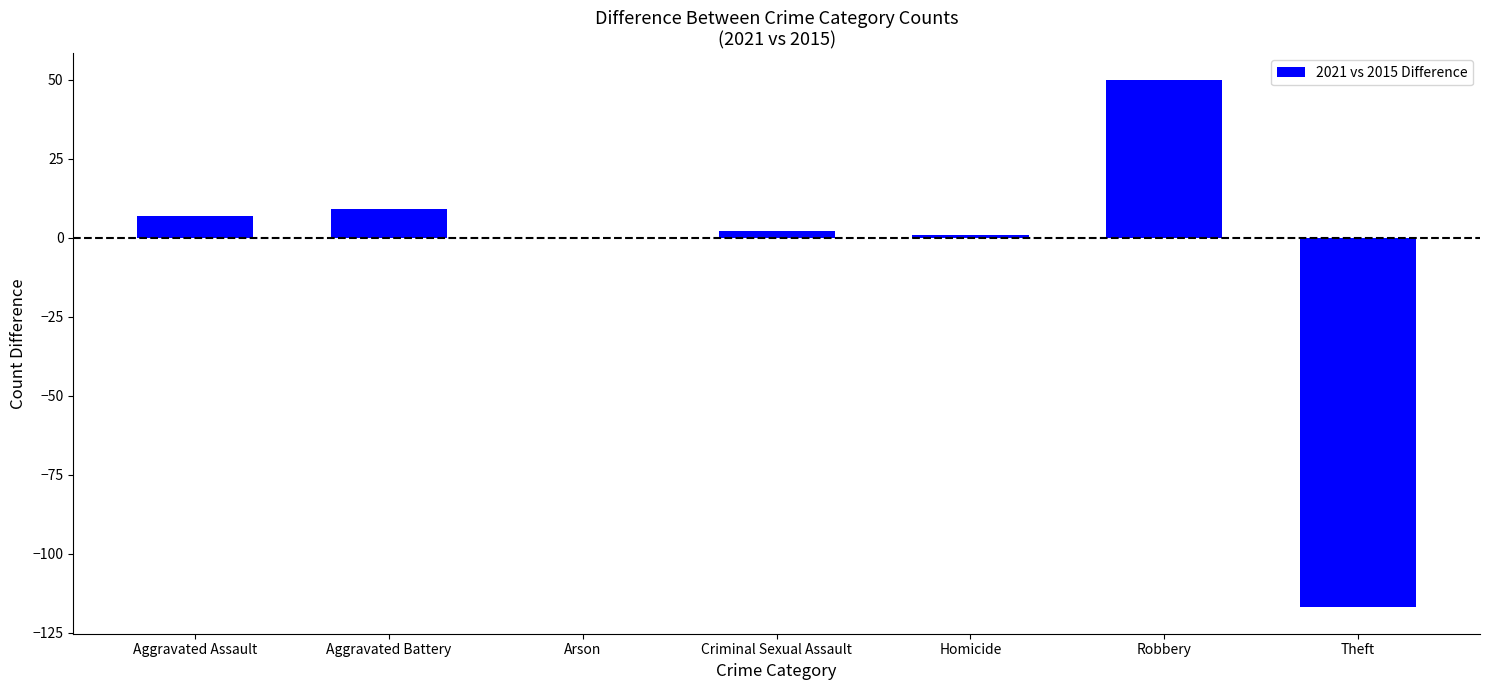

What is the maximum value shown in the chart?

50